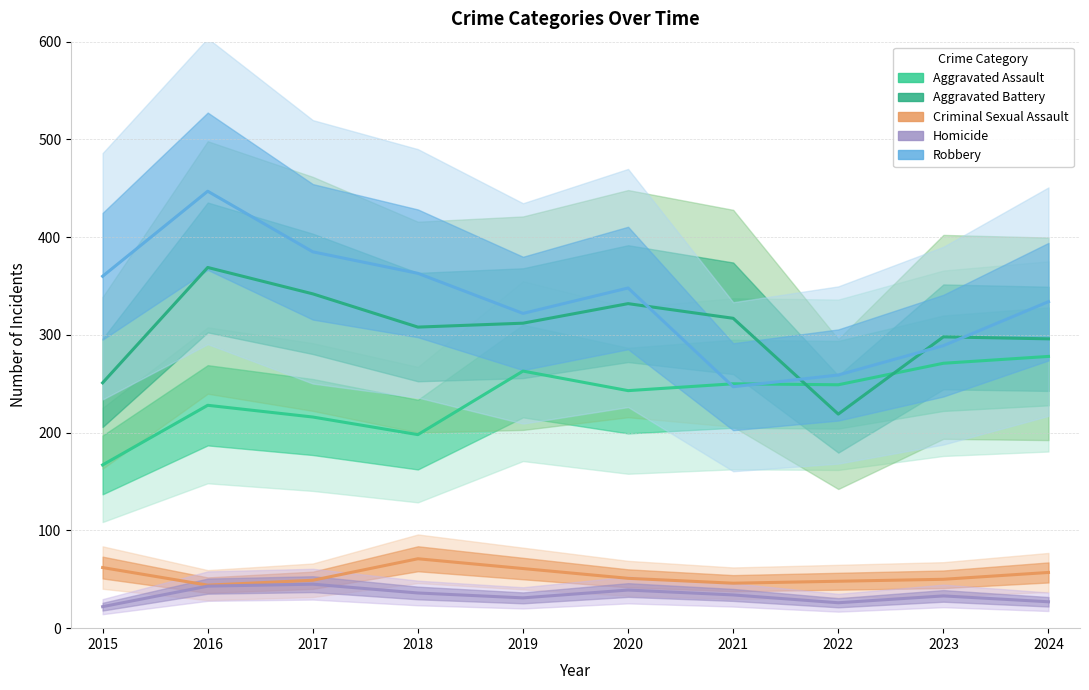

What is the value of the Aggravated Battery point at the 8th from the left?

219